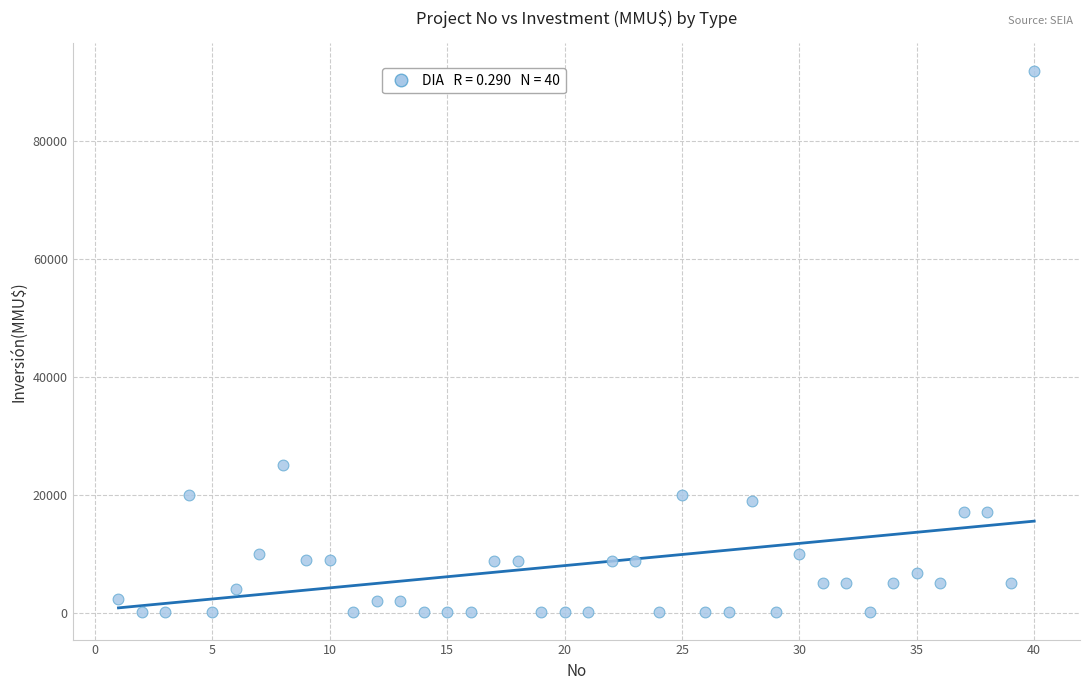

What is the range of X values (max minus min)?

39